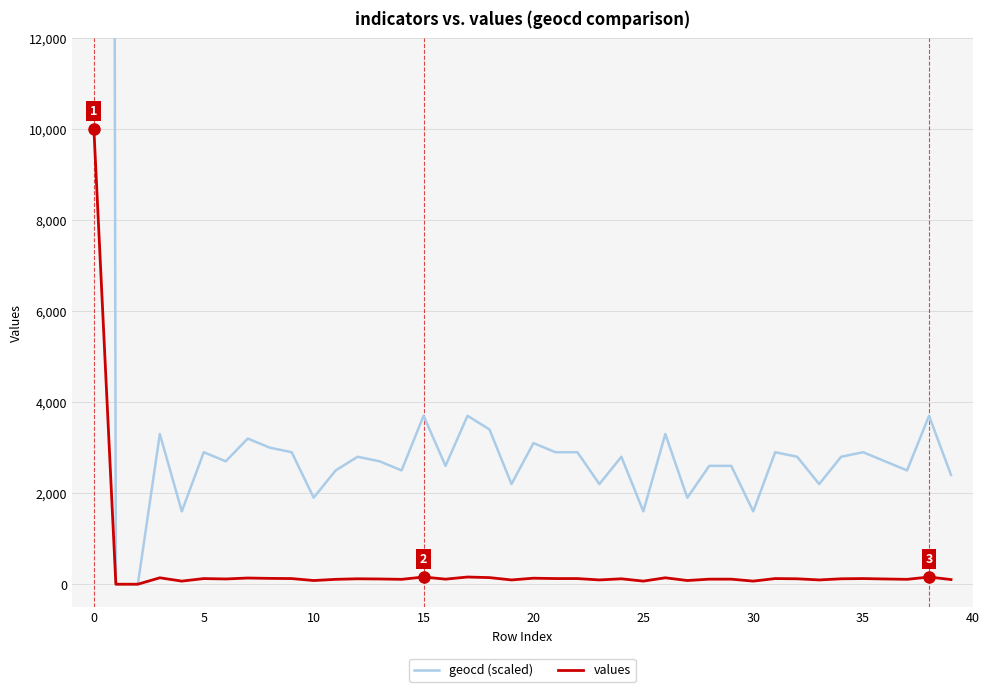

What is the sum of all values values?

14266